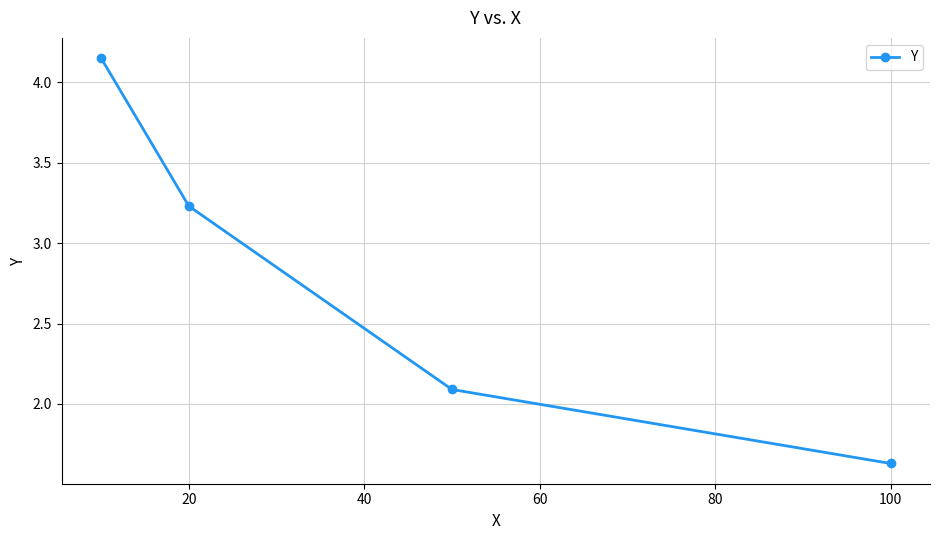

True or false: the data has more than 2 interior local peaks.

False